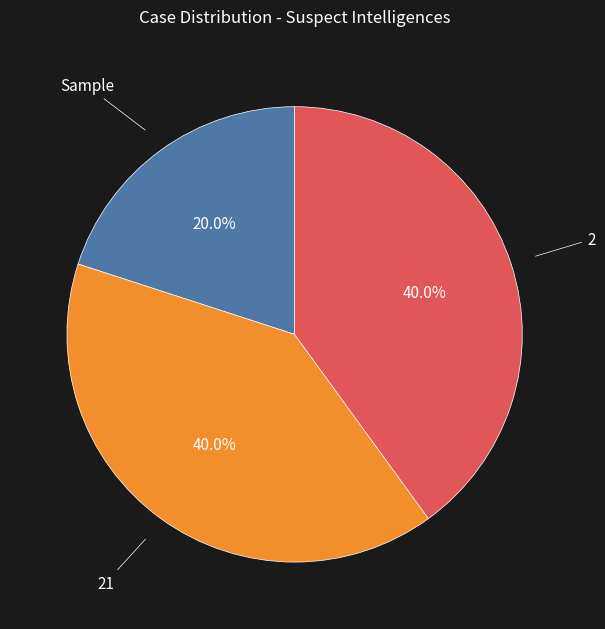

Is 2 the majority of the pie?

No